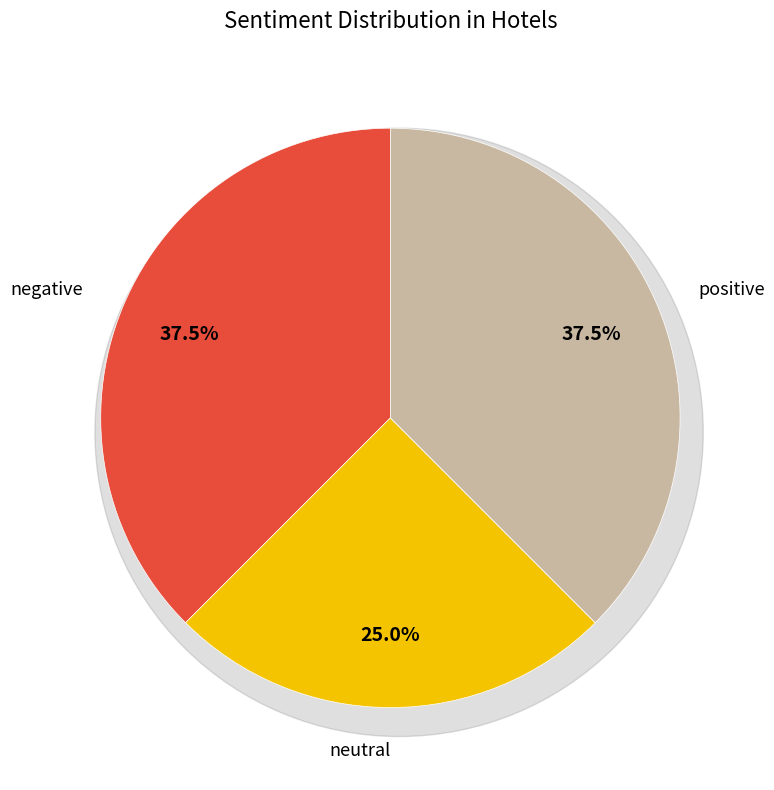

Count the number of slices in the pie.

3